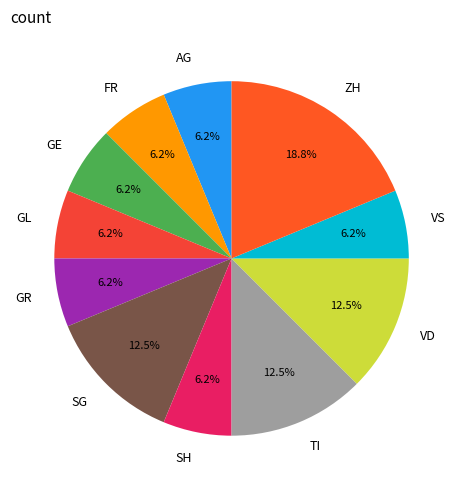

Does AG represent more than half of the total?

No